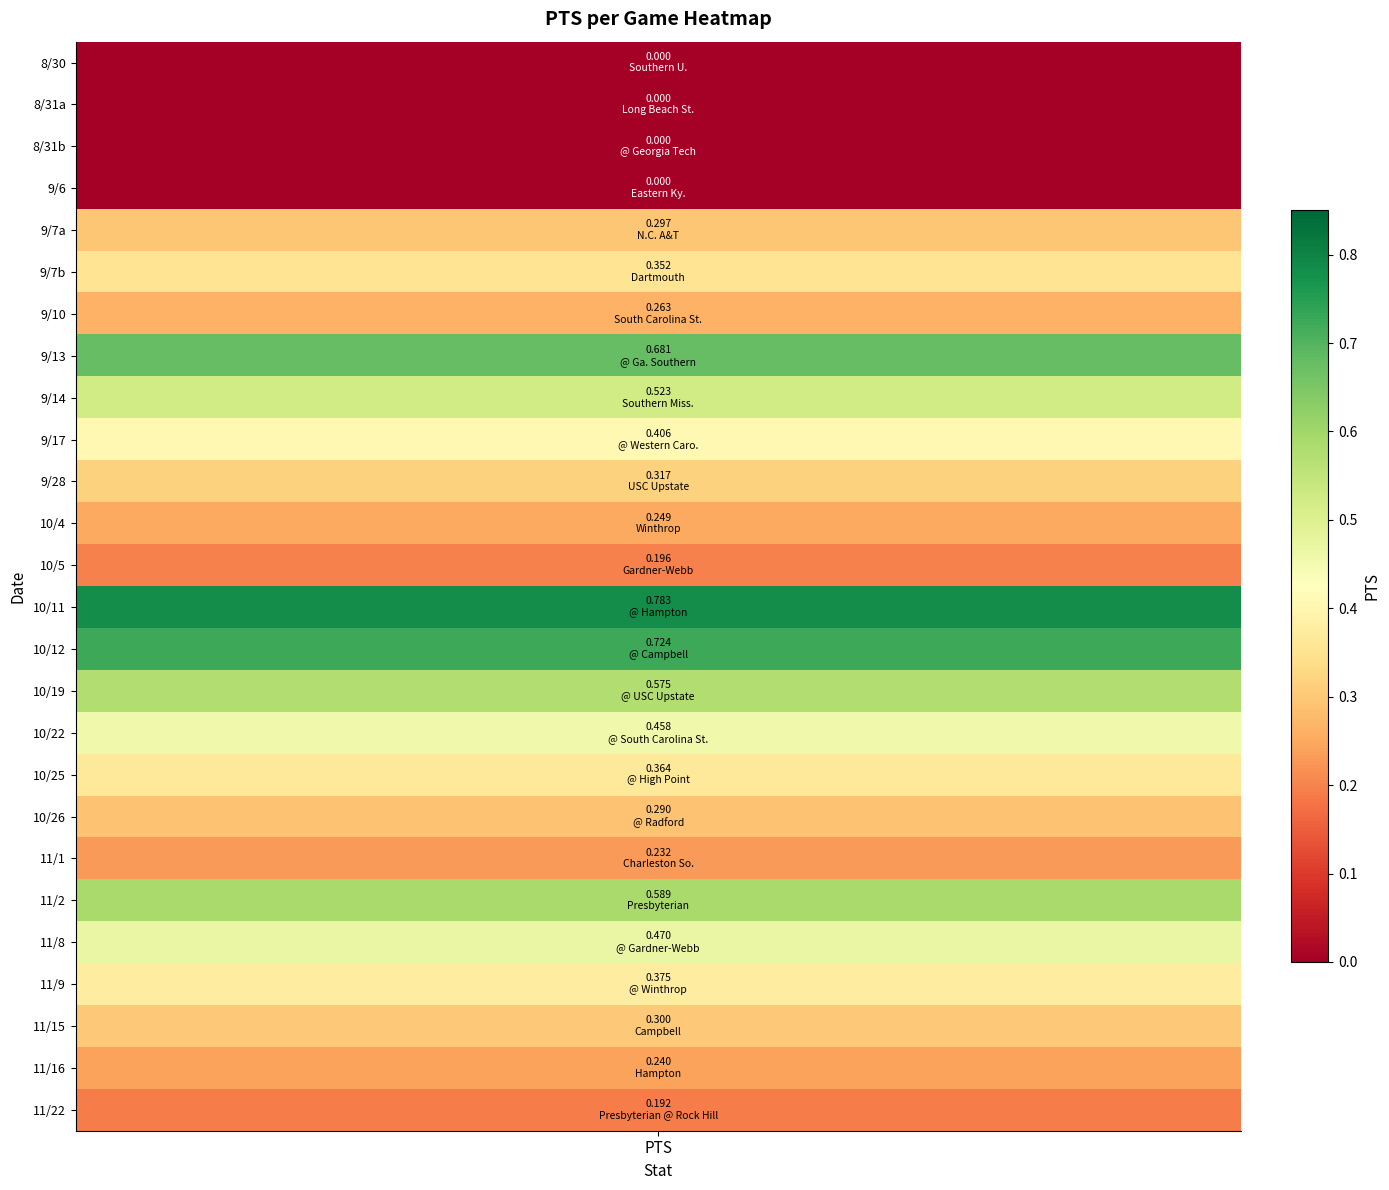

Rank the categories by value from lowest to highest.

pts, 1, 2, 3, 25, 12, 19, 24, 11, 6, 18, 4, 23, 10, 5, 17, 22, 9, 16, 21, 8, 15, 20, 7, 14, 13